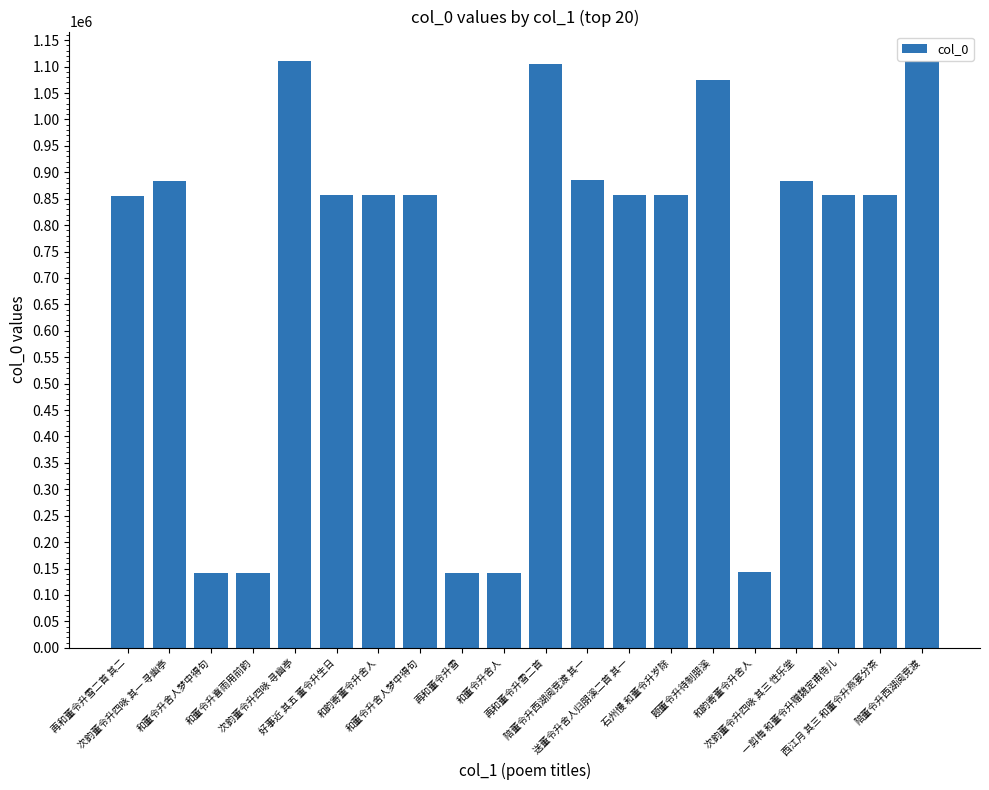

Where does the data first go above 856501?

次韵董令升四咏 其一 寻幽亭